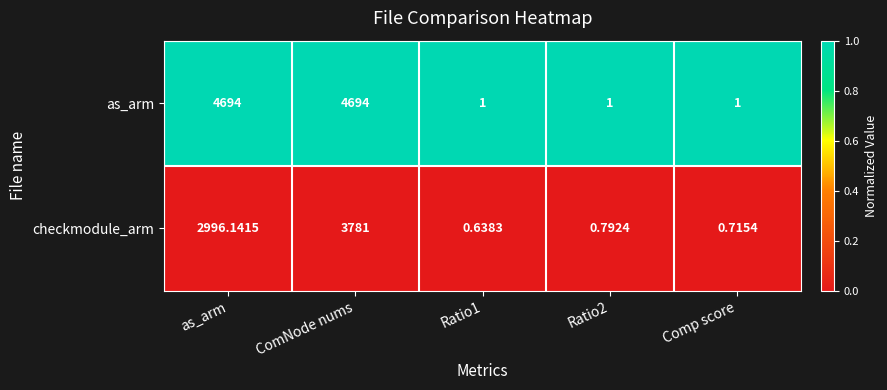

Rank the series at Comp score from highest to lowest value.

as_arm, checkmodule_arm